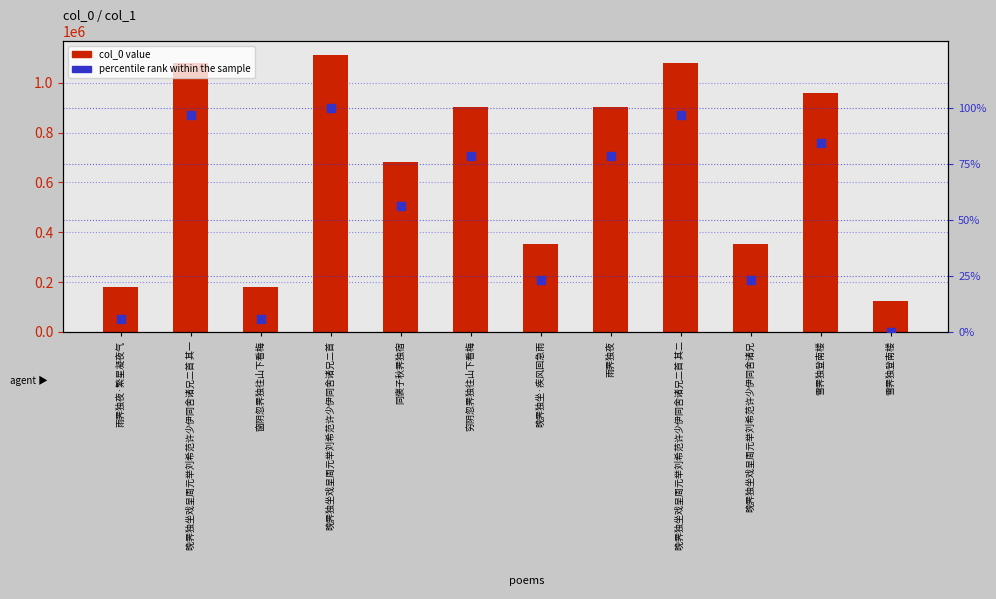

Which series has the largest Y range (max minus min)?

col_0